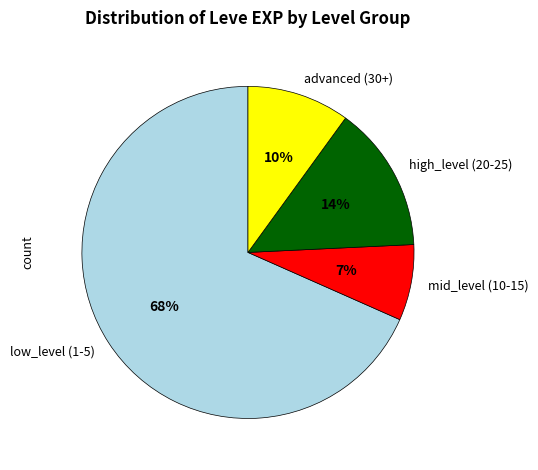

How many segments does this pie chart have?

4